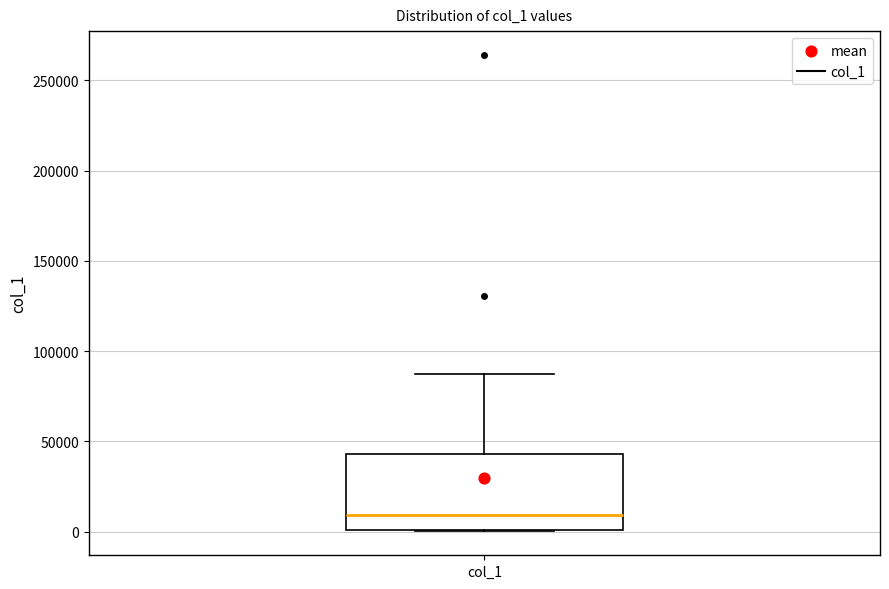

Where is the upper edge of the box for col_1 on the y-axis? The values are not printed on the chart, so give them approximately, as read against the axis.

45000